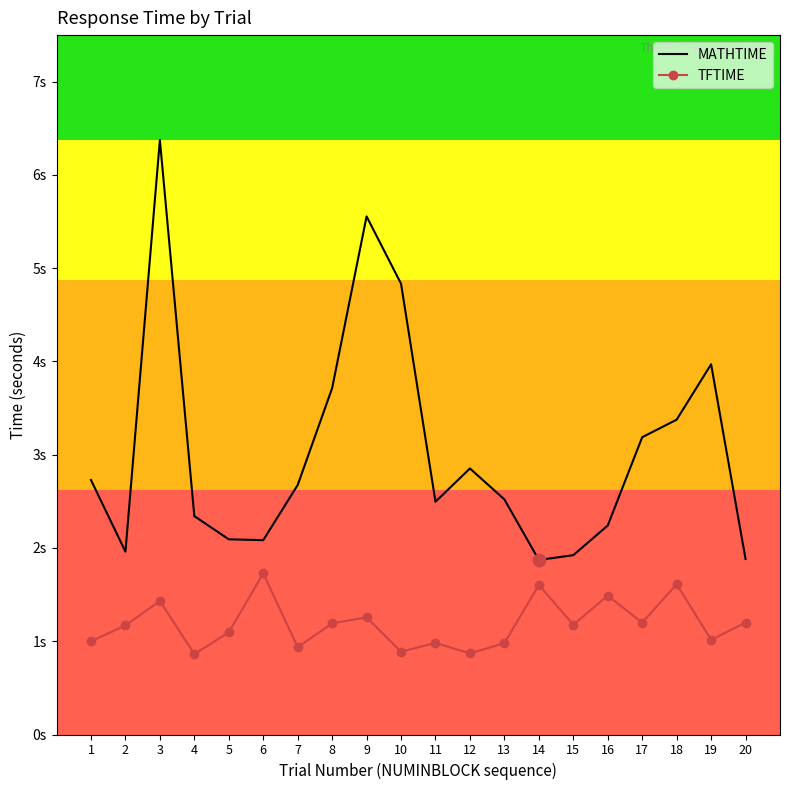

Which series has the largest total across all categories?

MATHTIME